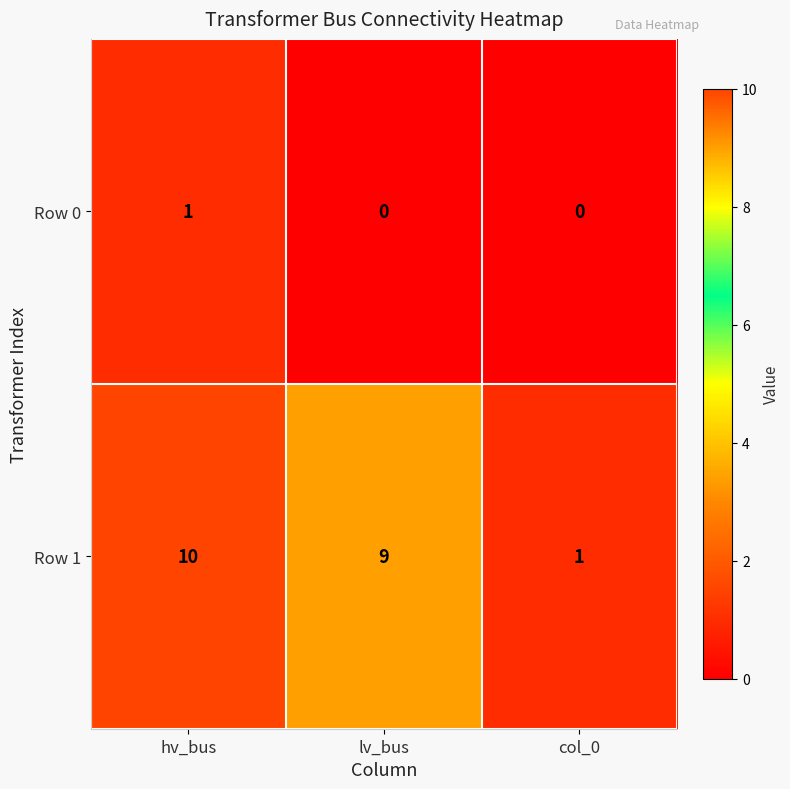

What is the greatest value displayed?

10